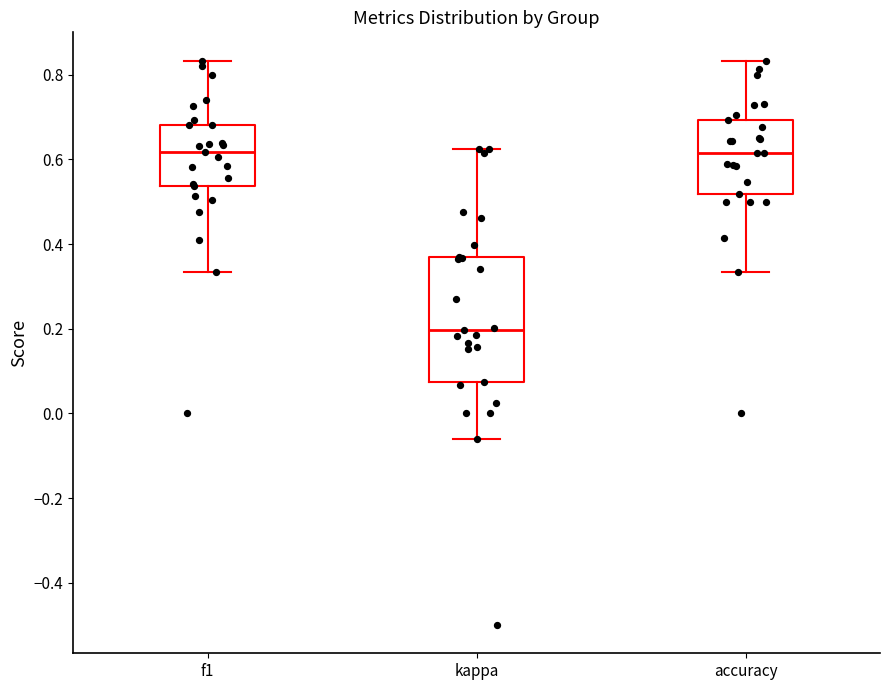

Where does the lower whisker of the box for kappa end on the y-axis? The values are not printed on the chart, so give them approximately, as read against the axis.

-0.06